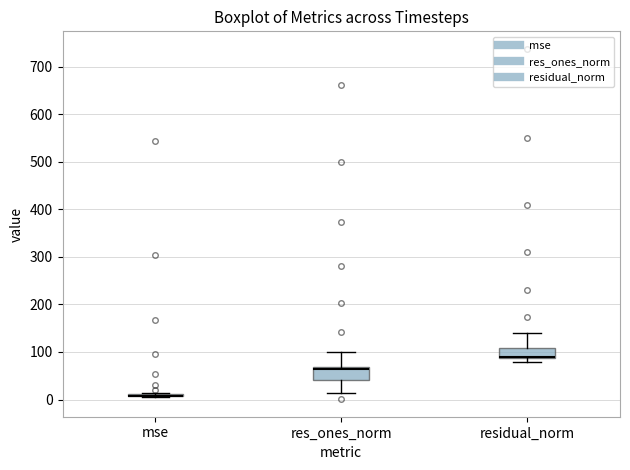

Reading left to right, transcribe this box plot: for each box, give where its median line is, the range the box spans, and where its two whiskers end, as read against the y-axis. The values are not printed on the chart, so give them approximately, as read against the axis.

mse: box collapsed to a line at 10, whiskers 10 to 10
res_ones_norm: median 60, box 40 to 70, whiskers 10 to 100
residual_norm: median 90 (just above the box's lower edge), box 90 to 110, whiskers 80 to 140